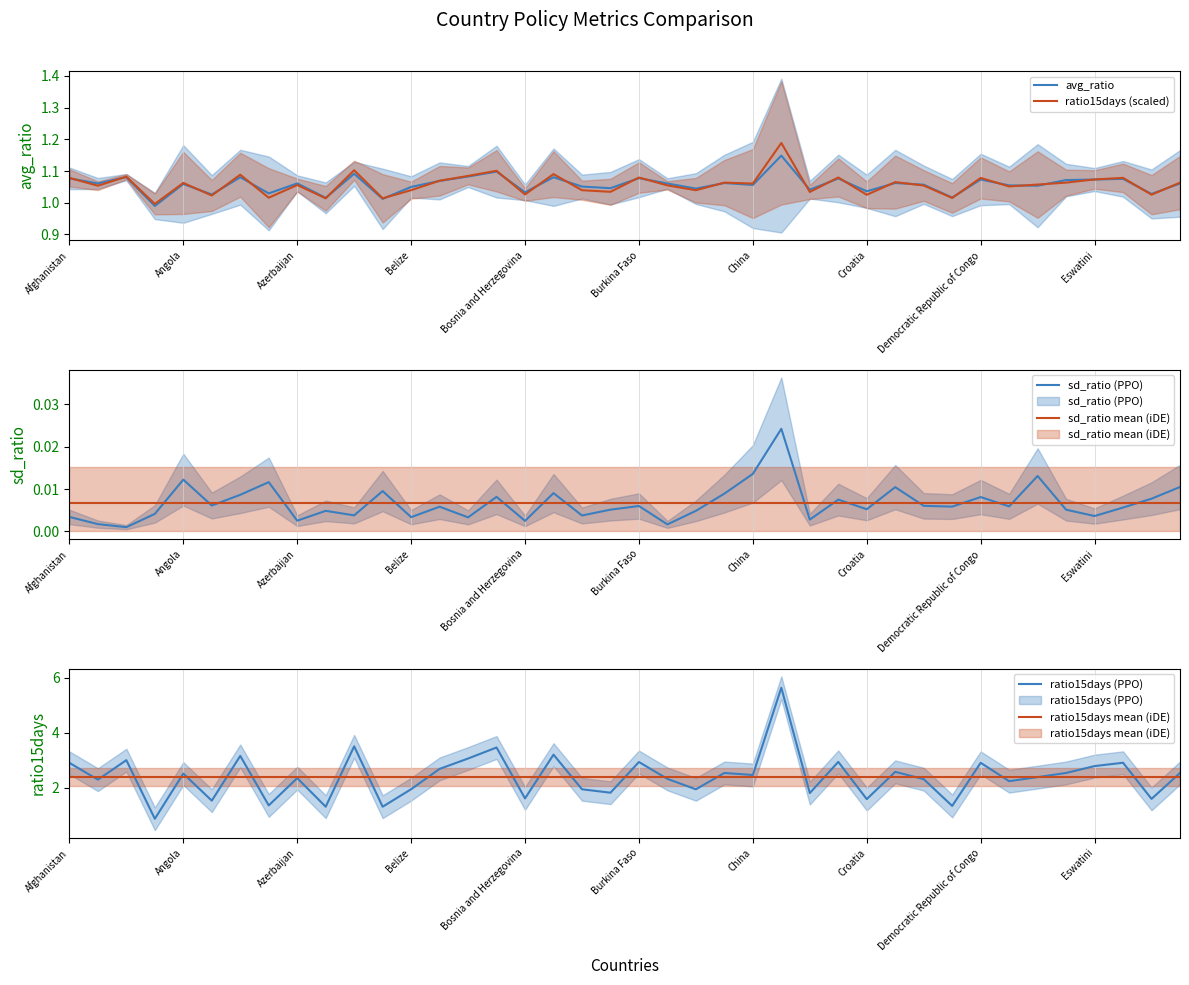

What is the sum of the avg_ratio values at 30 and 31?

2.1